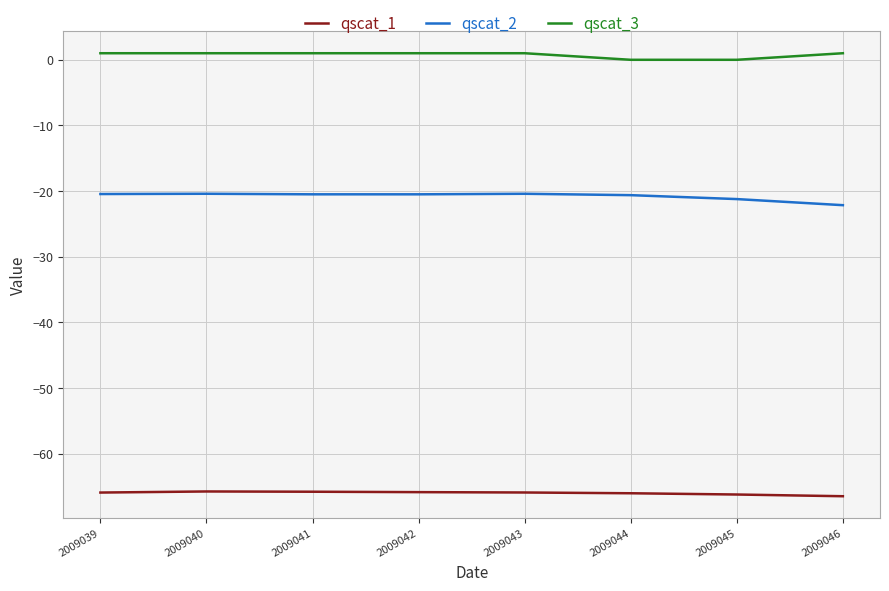

What is the minimum value for qscat_1?

-66.5